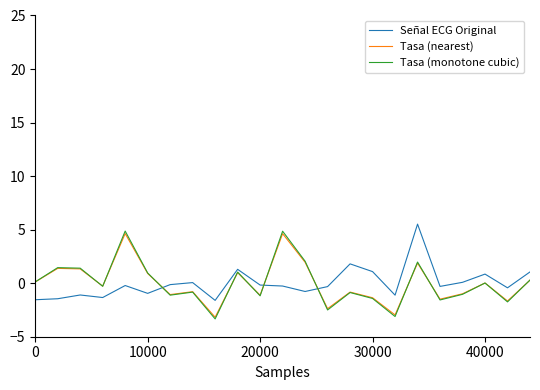

True or false: Tasa (nearest) and Señal ECG Original intersect in this chart.

True